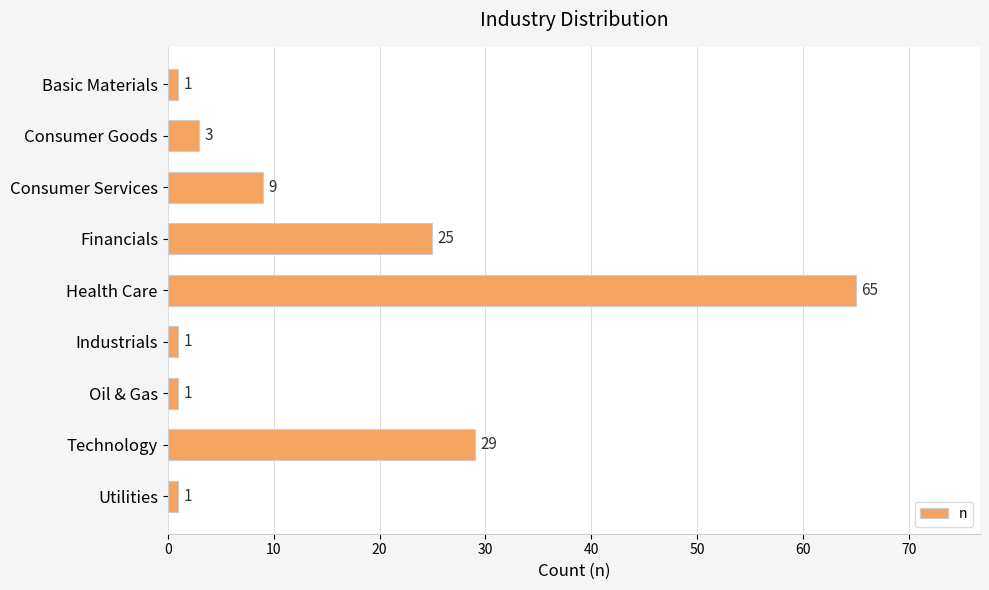

What is the minimum value shown in the chart?

1